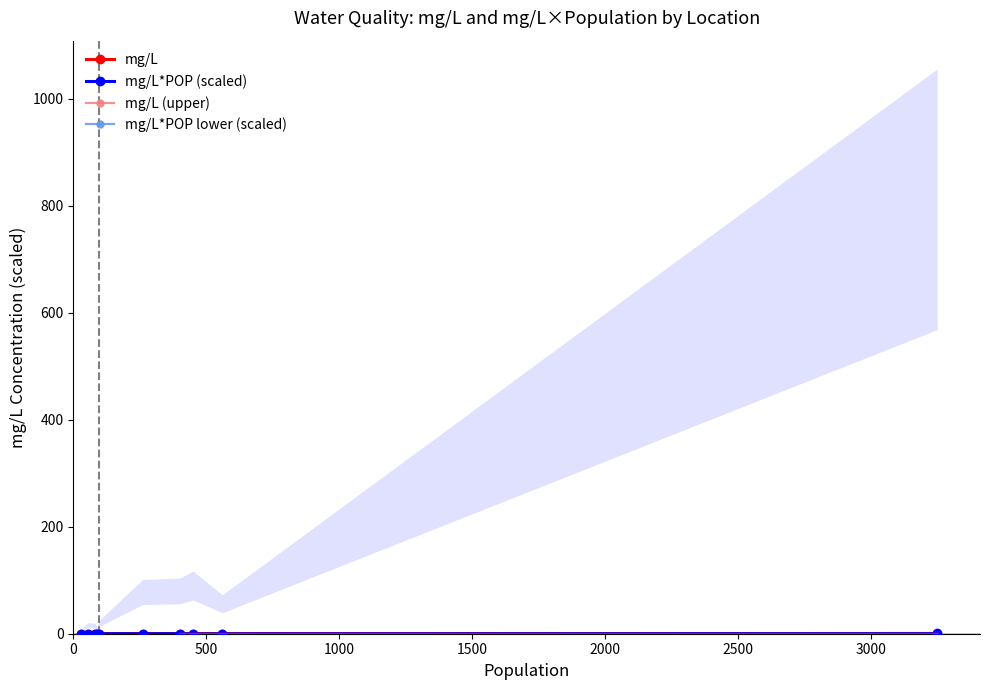

Rank the series by their maximum value, from highest to lowest.

mg/L*POP (scaled), mg/L*POP lower (scaled), mg/L (upper), mg/L